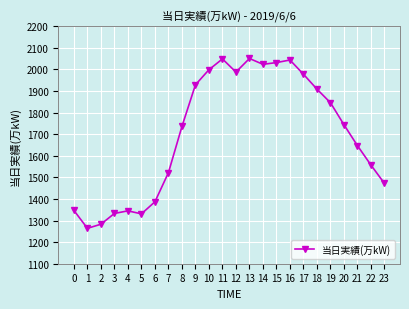

Approximately how many times larger is the value at 21 compared to 17?

0.8